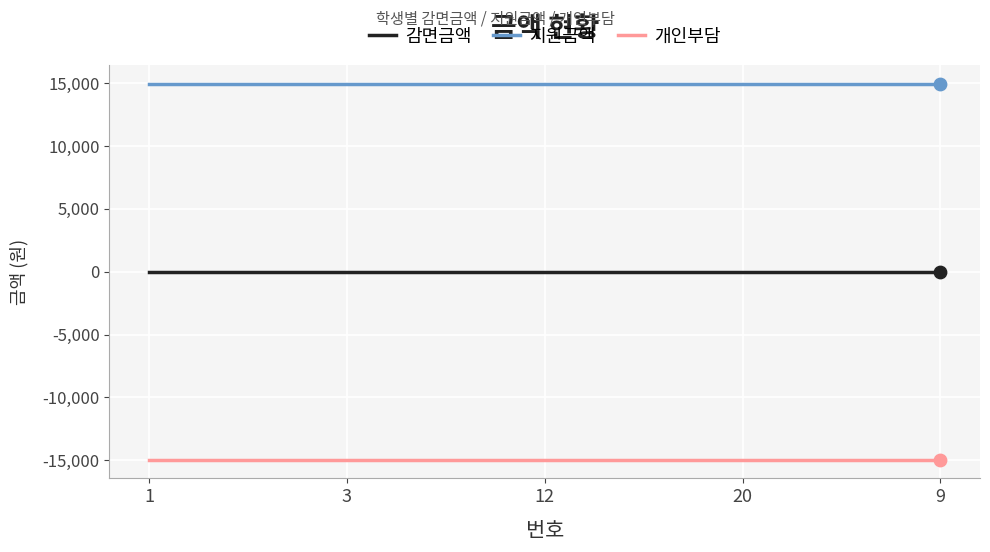

Is the value of 개인부담 at 1 greater than the value of 감면금액 at 1?

No